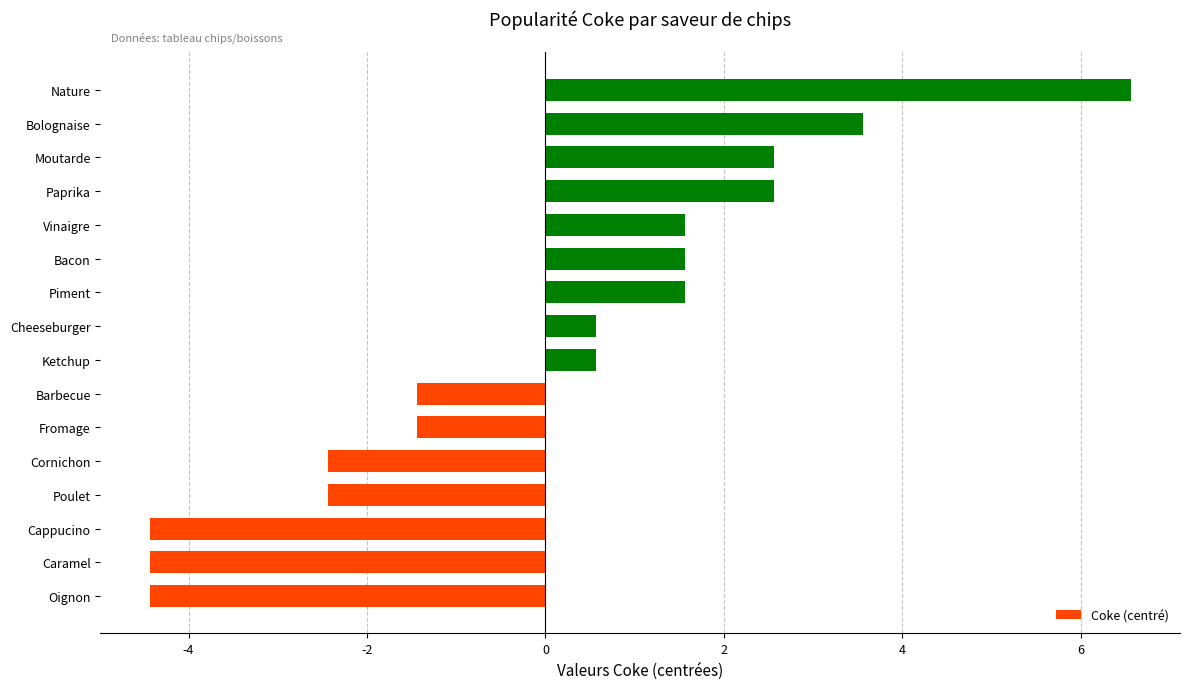

How many bars are there in total?

16